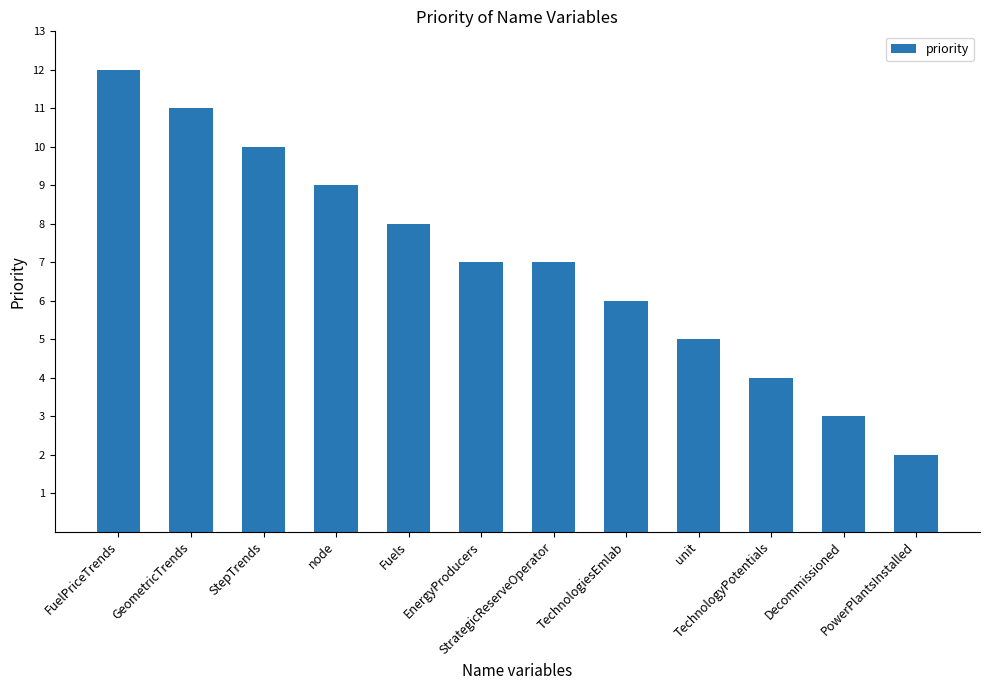

What is the change in value from StrategicReserveOperator to TechnologyPotentials?

-3